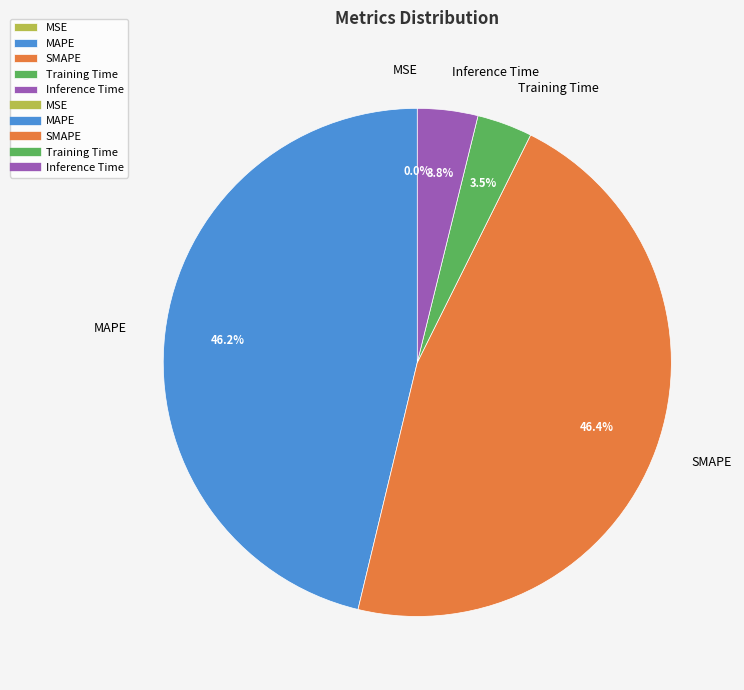

To the nearest percent, what is the average slice percentage?

20%